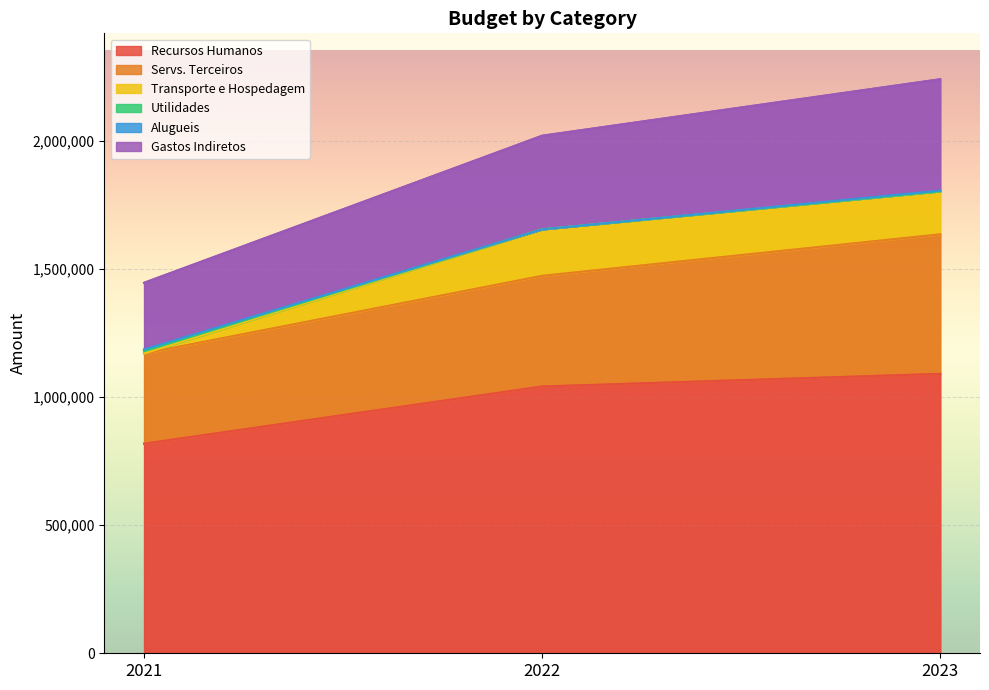

At which category does the chart reach its peak across all series?

2023